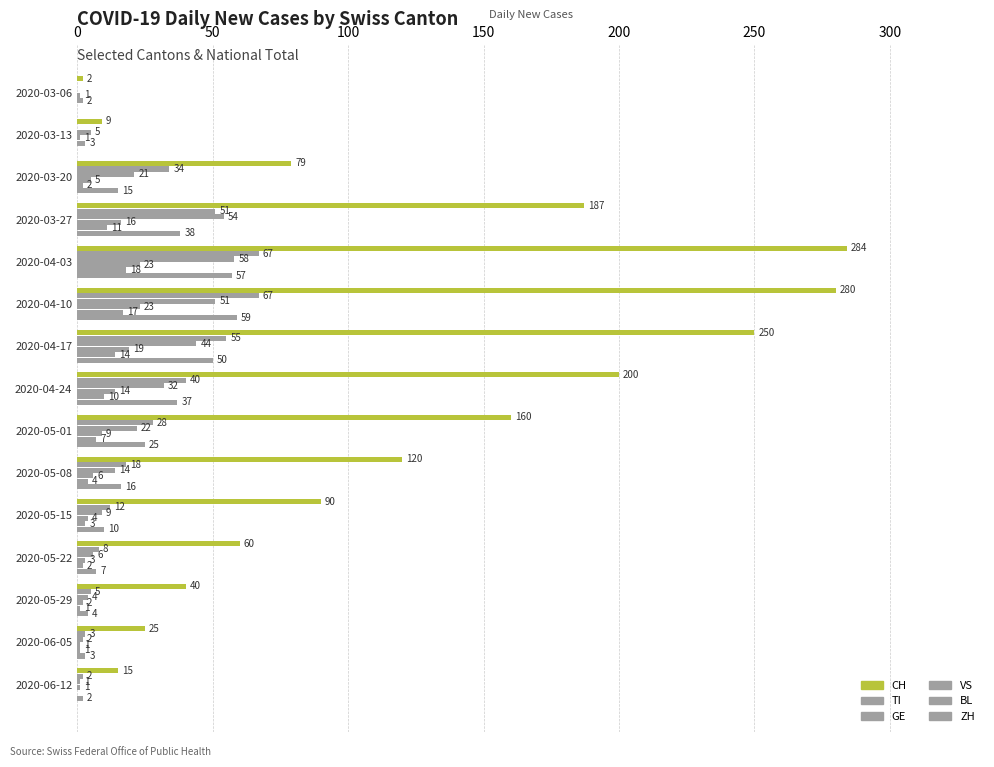

How many categories are shown in the chart?

15